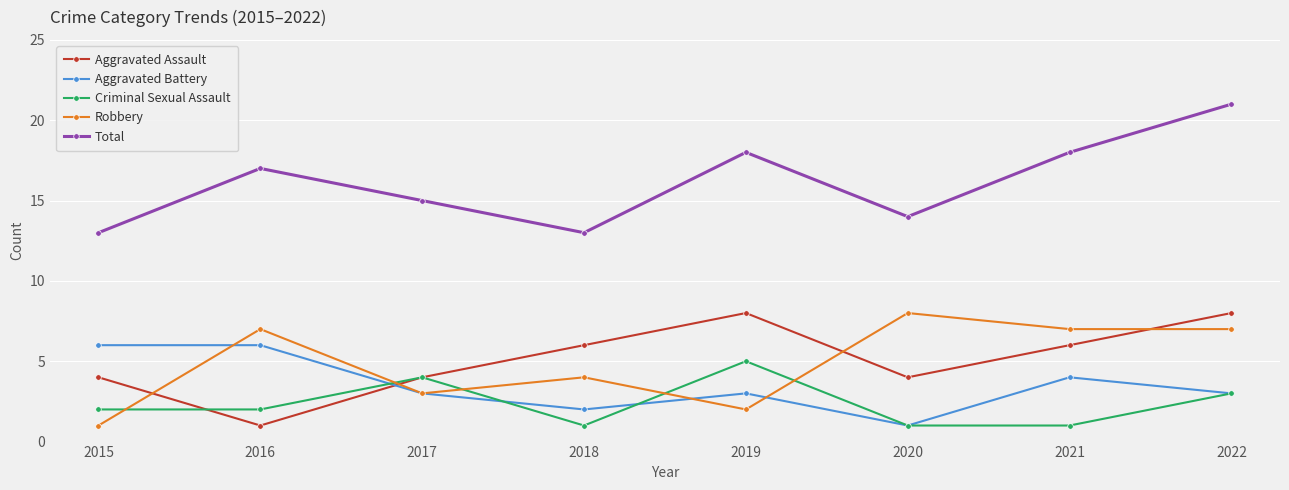

At which category does Robbery reach its first local peak?

2016